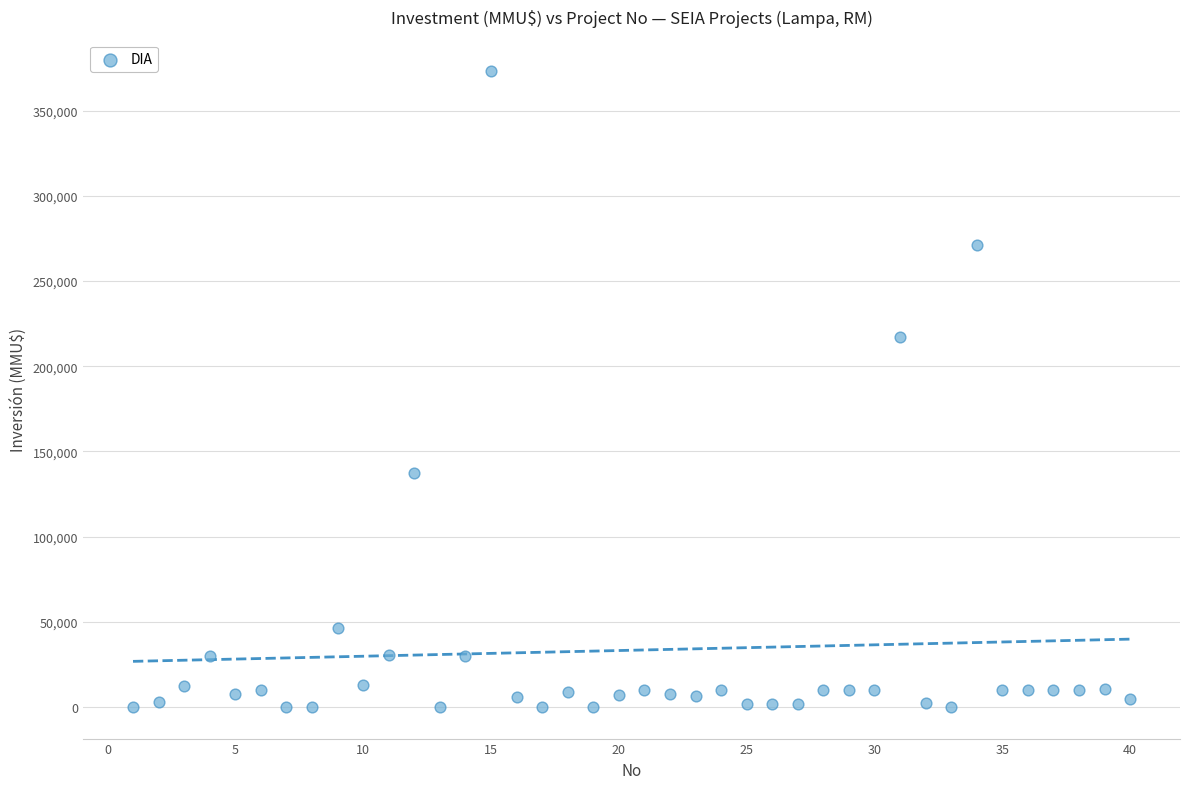

What Y value in the scatter plot is closest to 186539?

217000